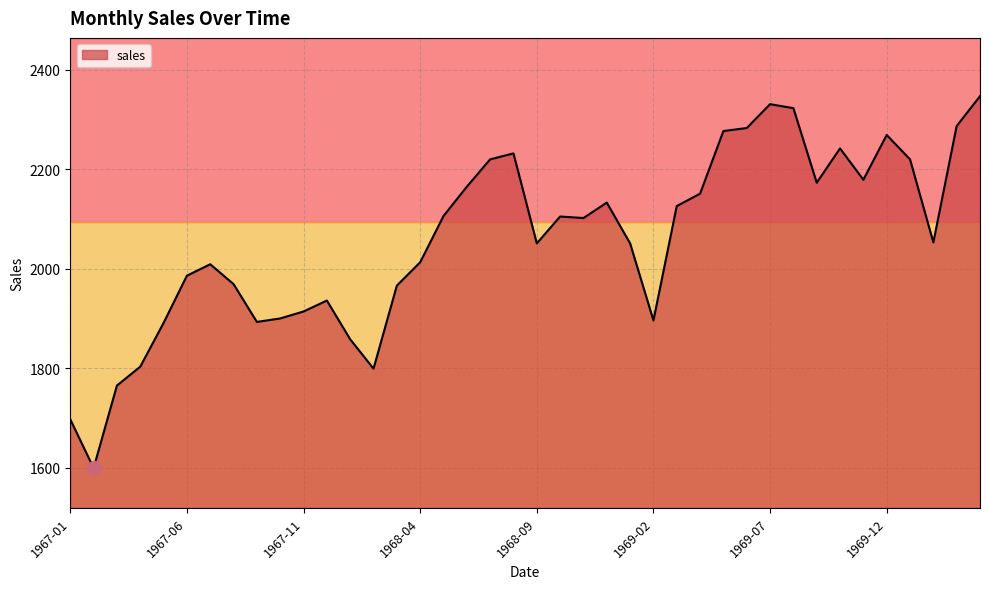

What is the greatest value displayed?

2347